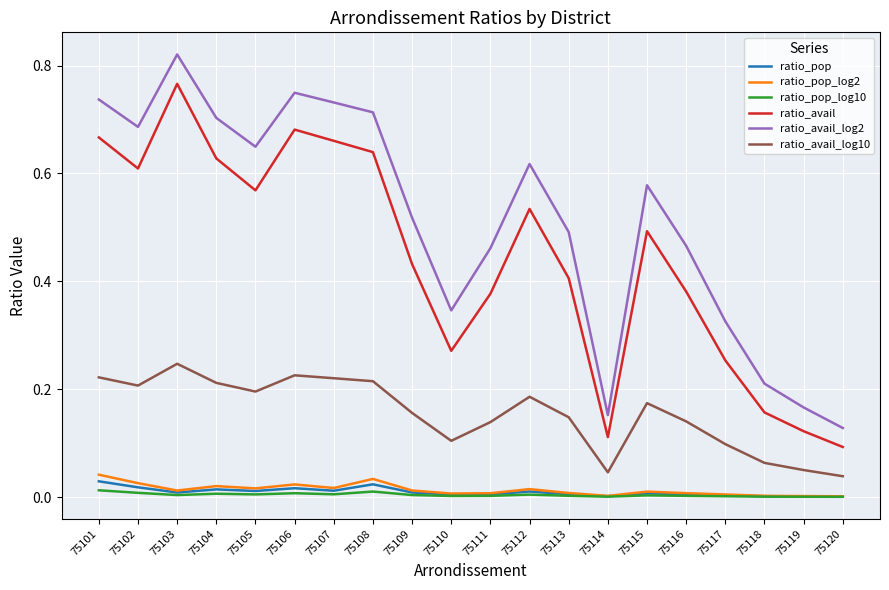

True or false: ratio_avail_log10 has a value of 0.1 at 75105.

False